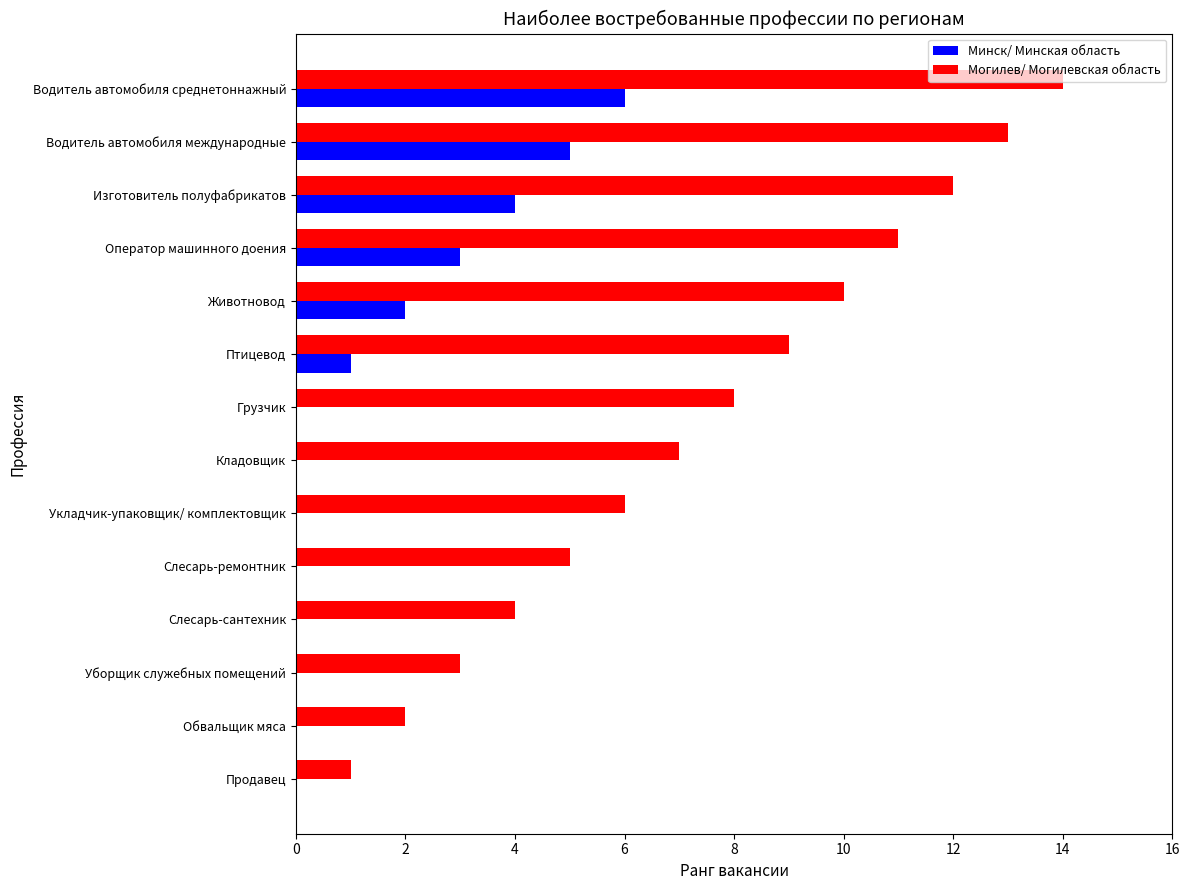

What is the maximum value for Могилев/ Могилевская область?

14